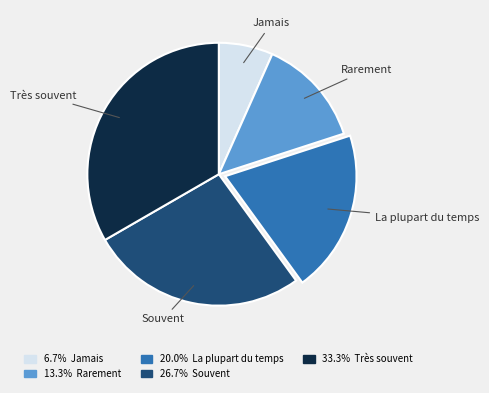

Does any single category account for the majority?

No